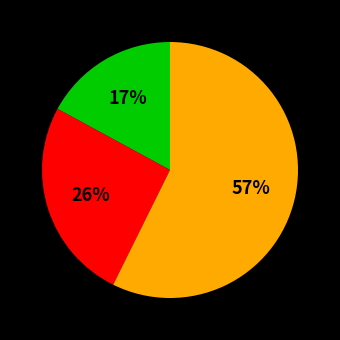

Is there a majority slice in this chart?

Yes